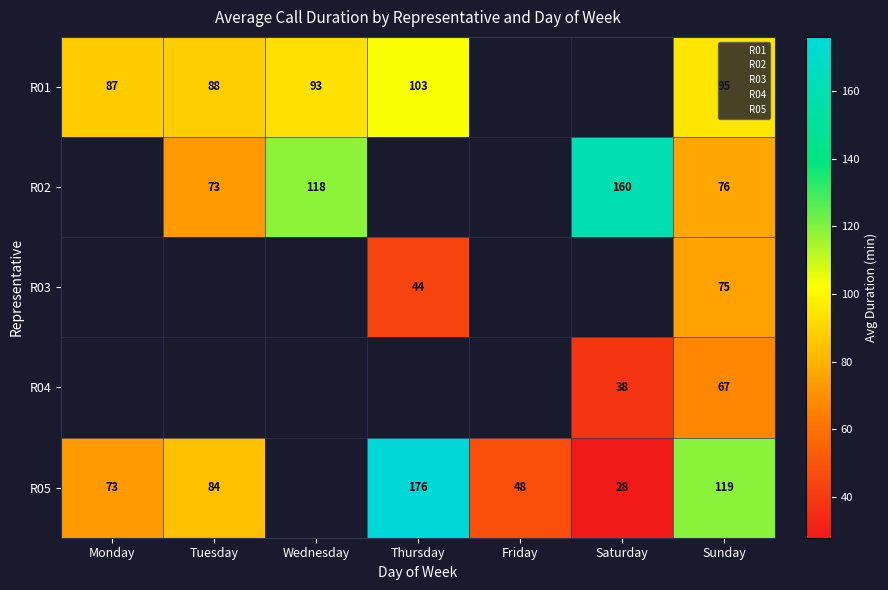

Which series changed the most between Thursday and Friday?

R05